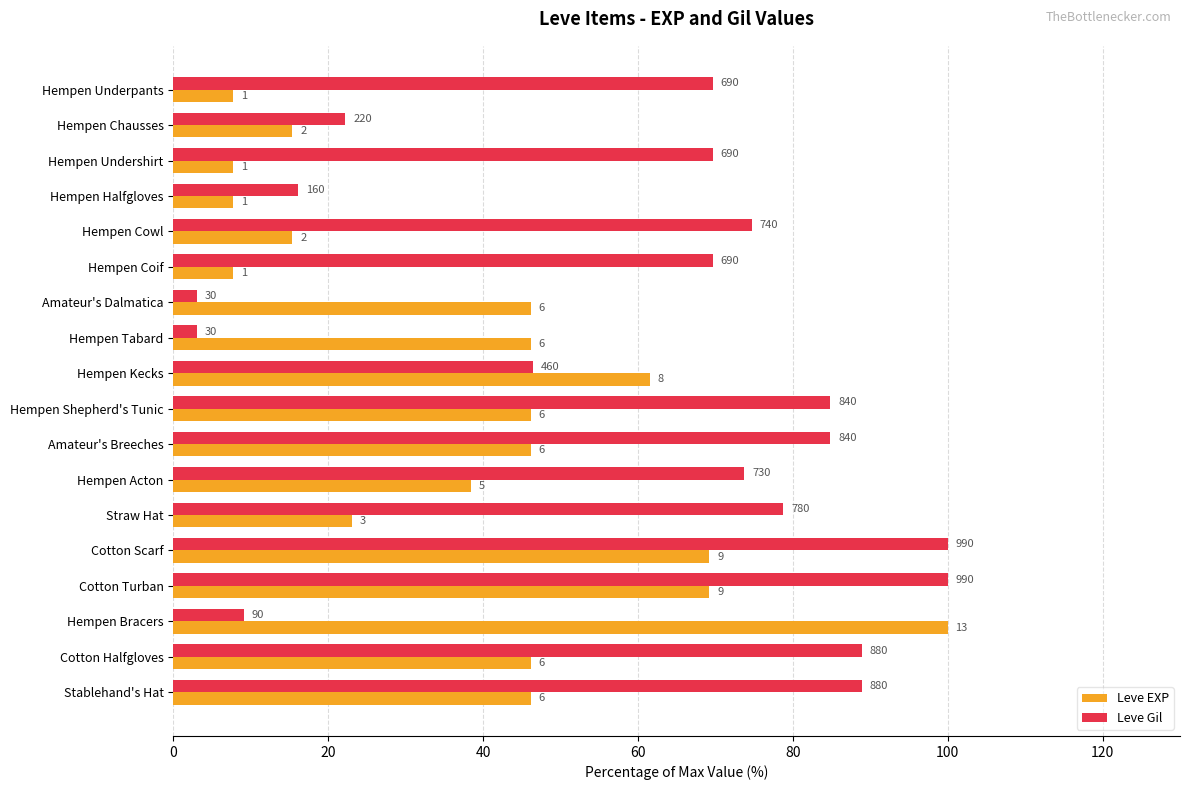

What are all the series names shown in the legend?

Leve EXP, Leve Gil